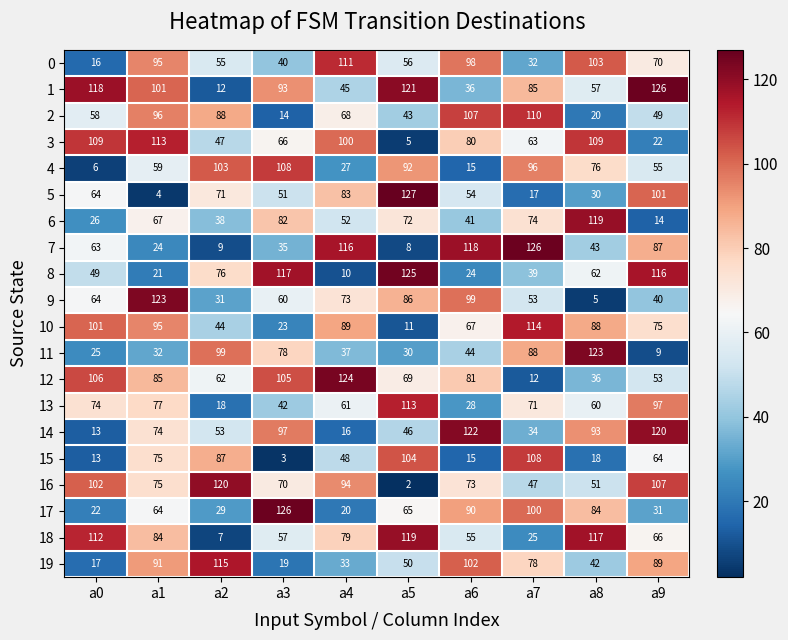

List the labels in order of 5 value, largest first.

a5, a9, a4, a2, a0, a6, a3, a8, a7, a1